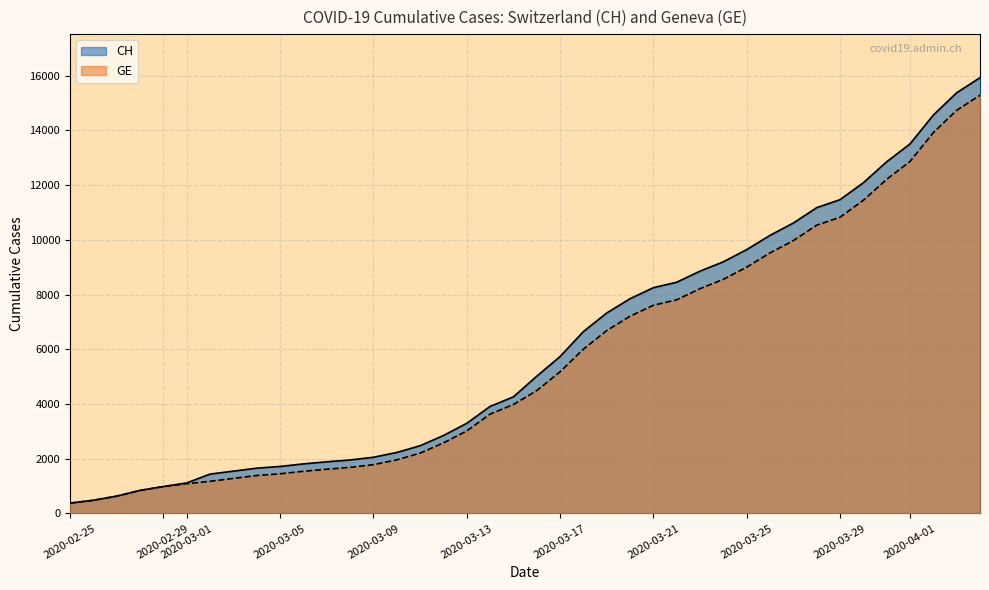

Which series has the largest range (max minus min)?

CH